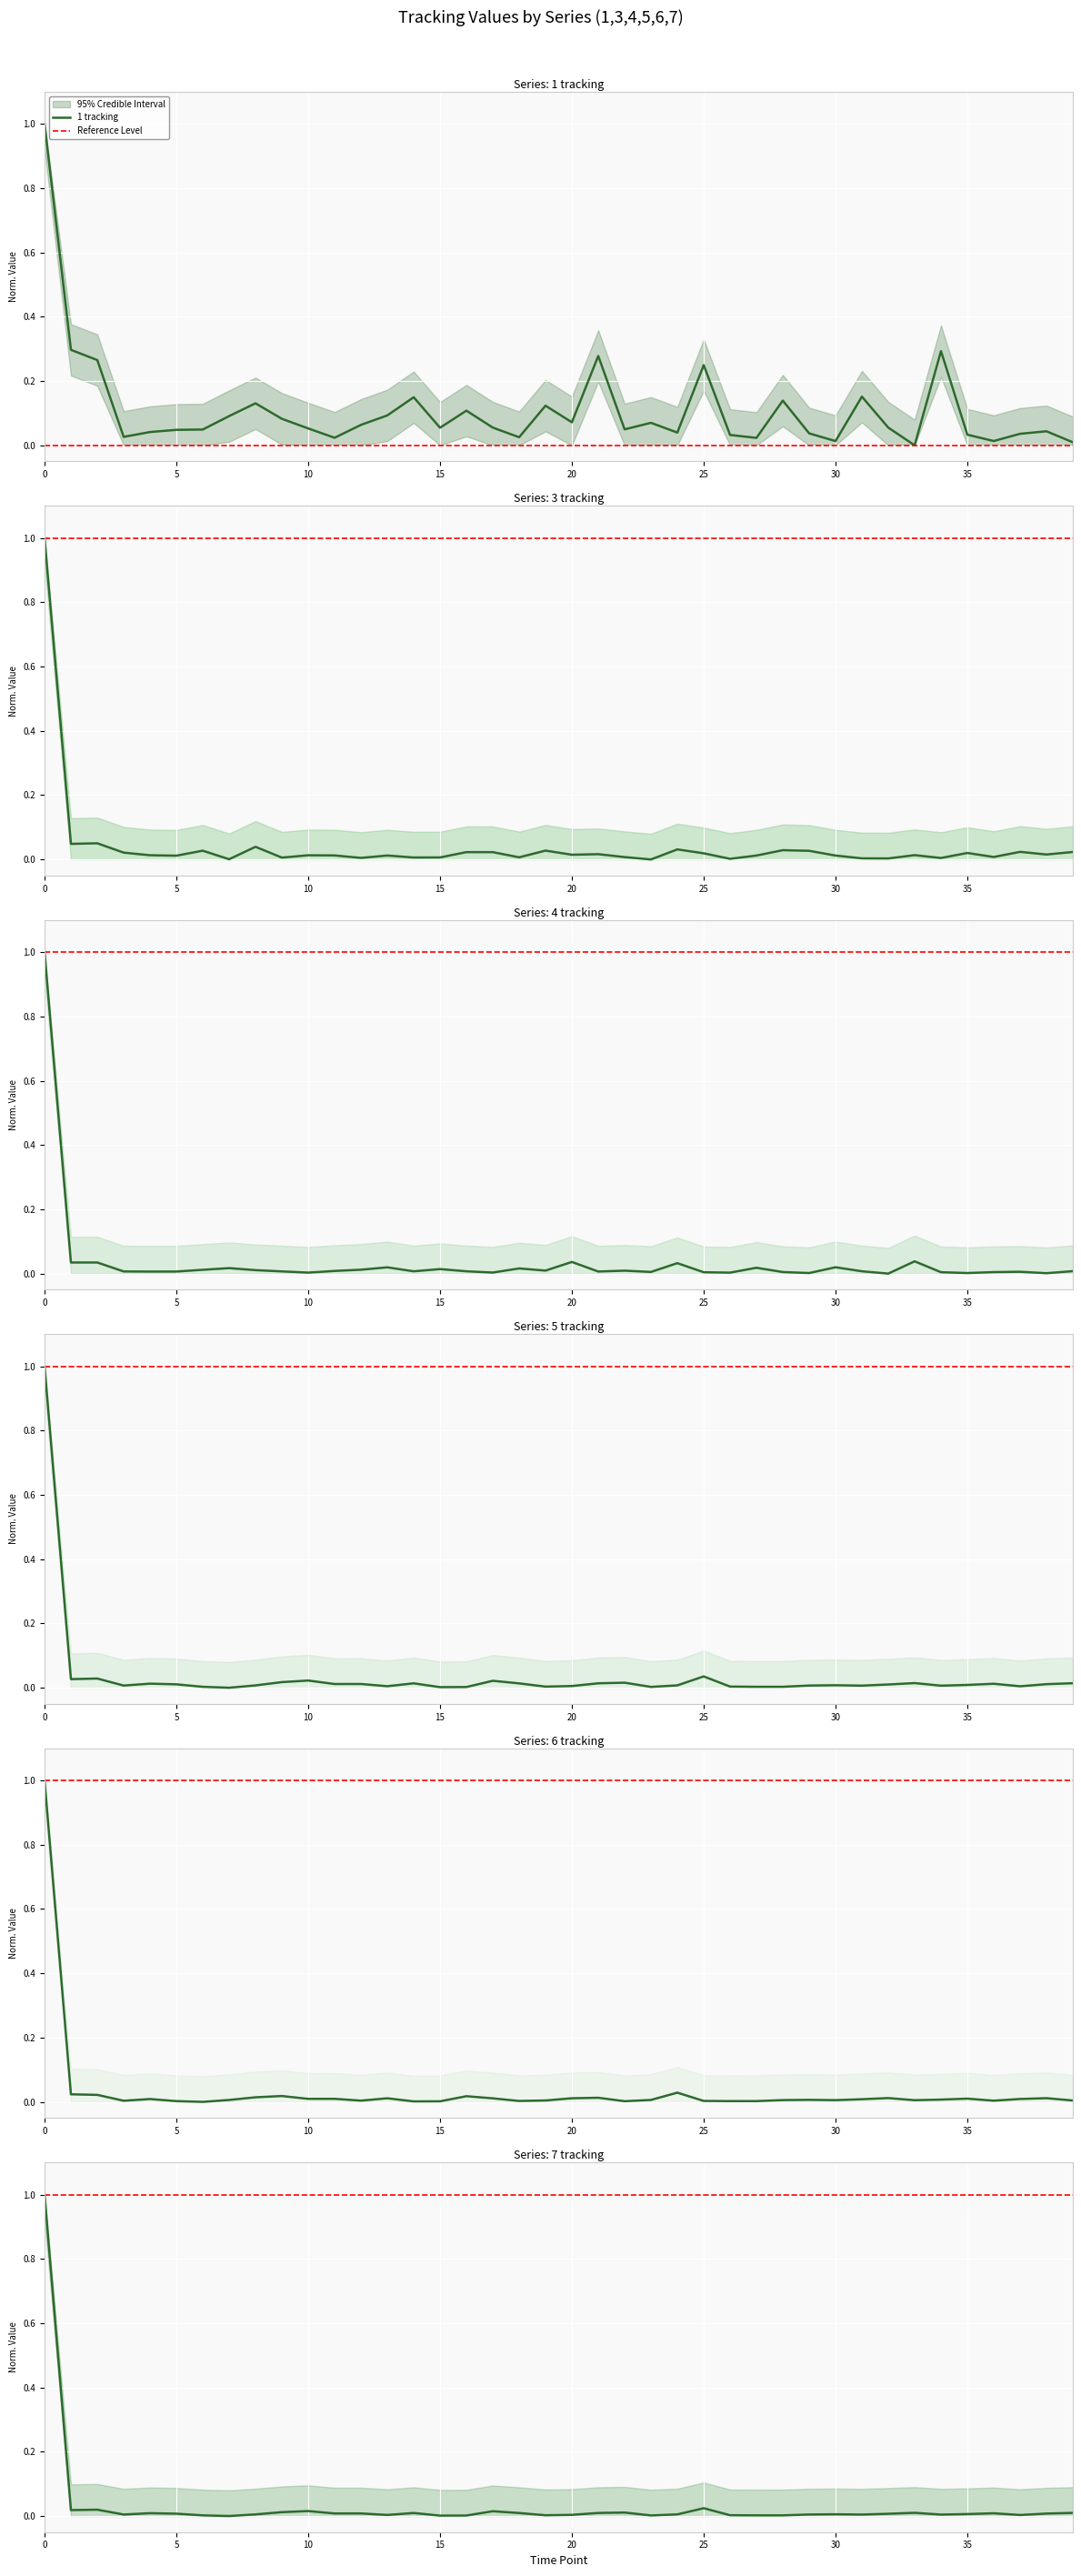

What is the spread (max minus min) of values at 1?

0.3